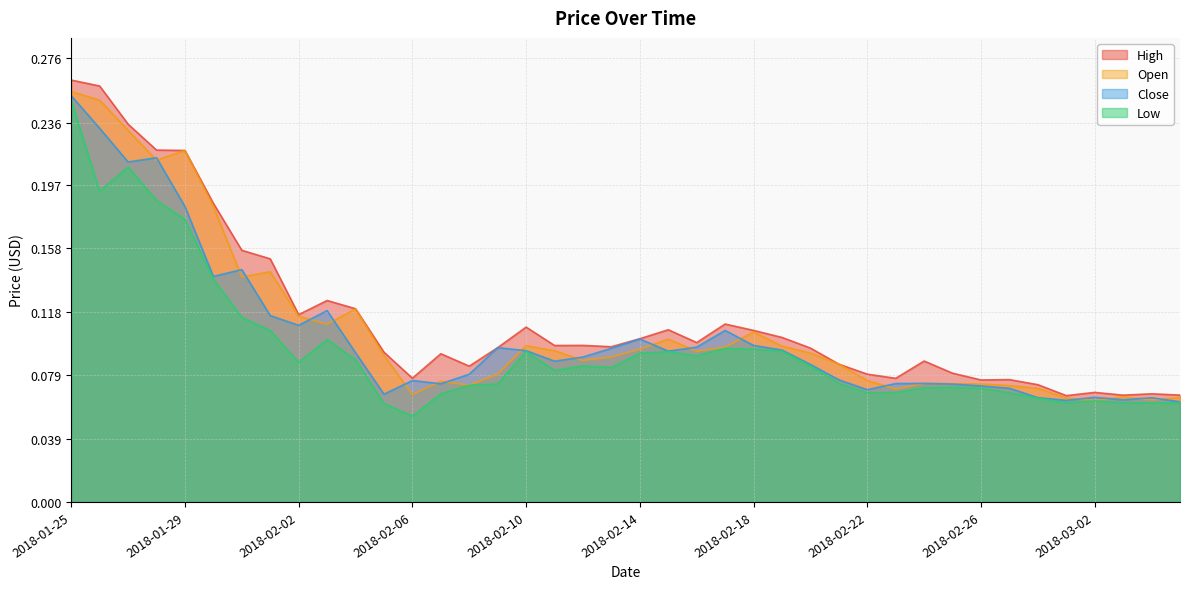

True or false: Low has more than 0 interior local peaks.

True